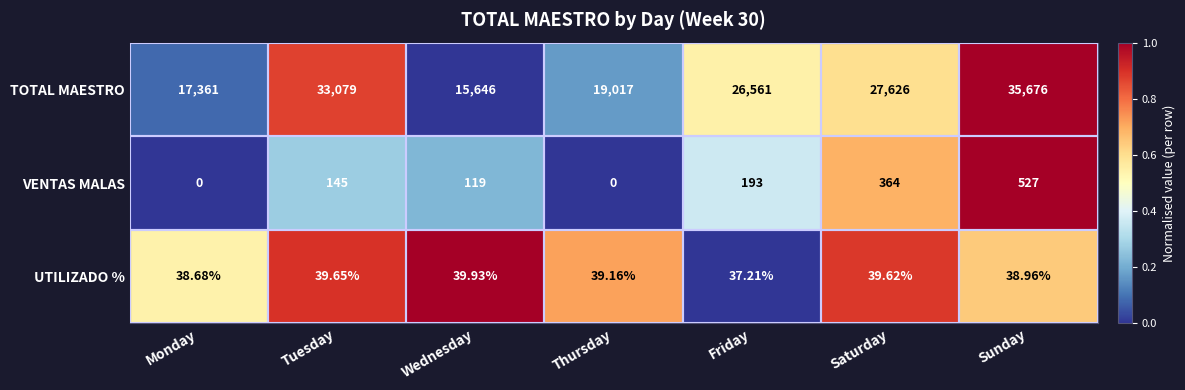

At which category is the sum across all series the highest?

Sunday